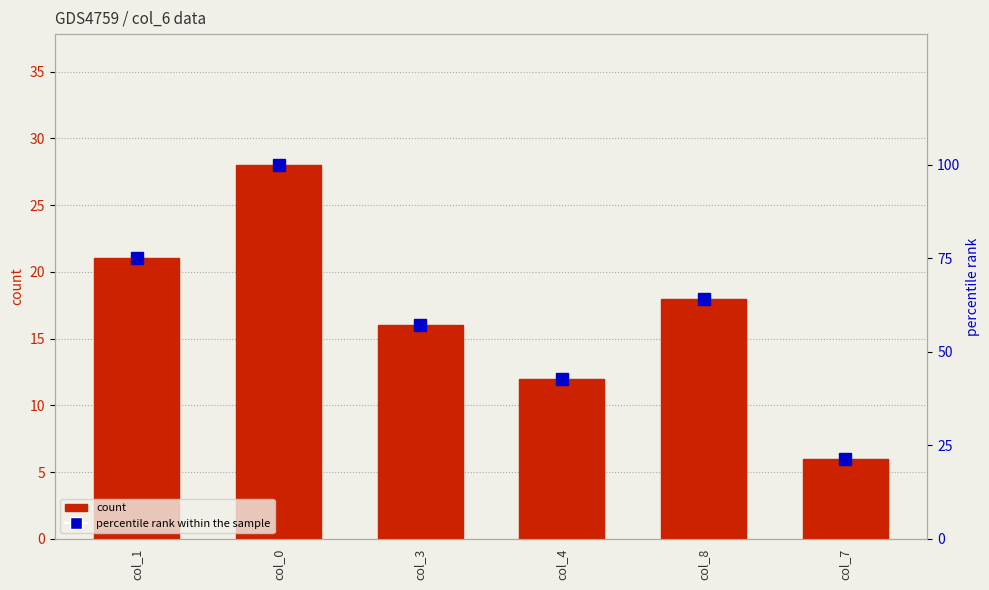

What is the value of the count bar at the 1st from the left?

21.0